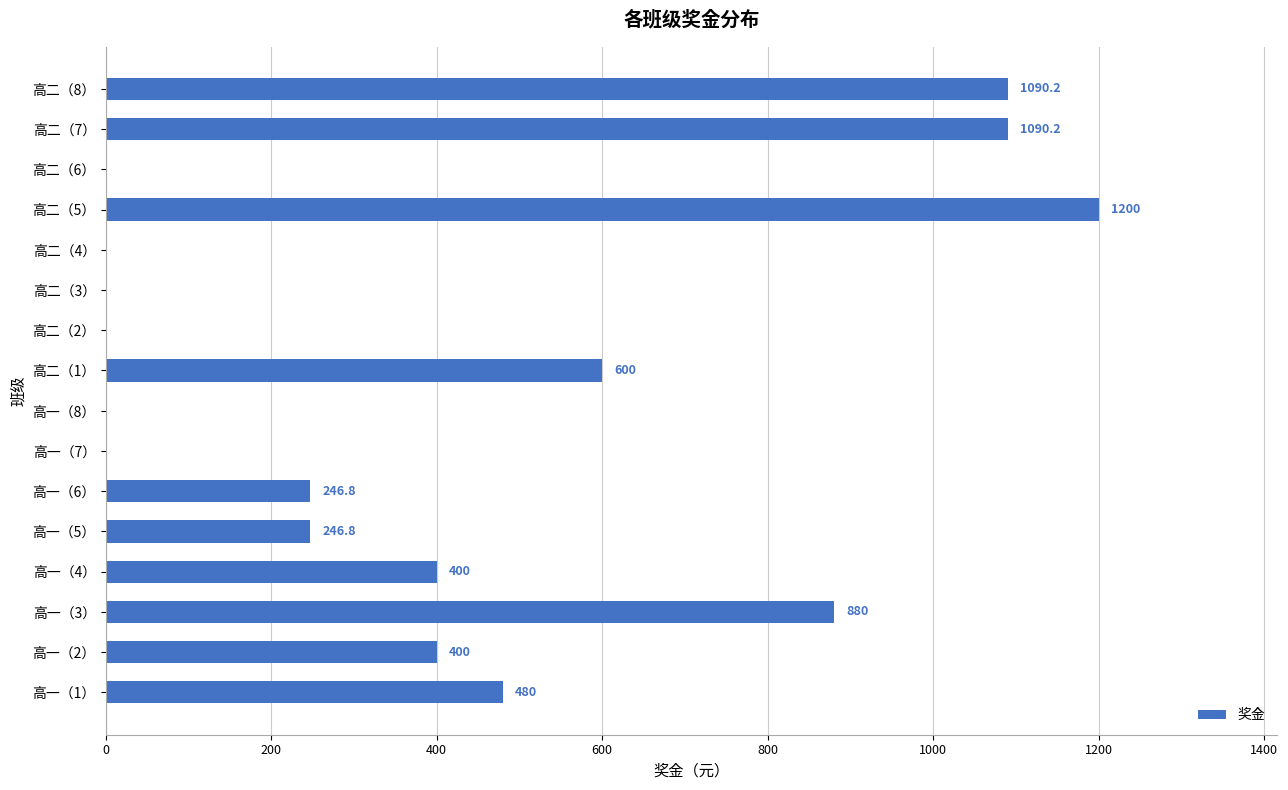

The chart shows a value of 246.8 at 高一（5）. True or false?

True